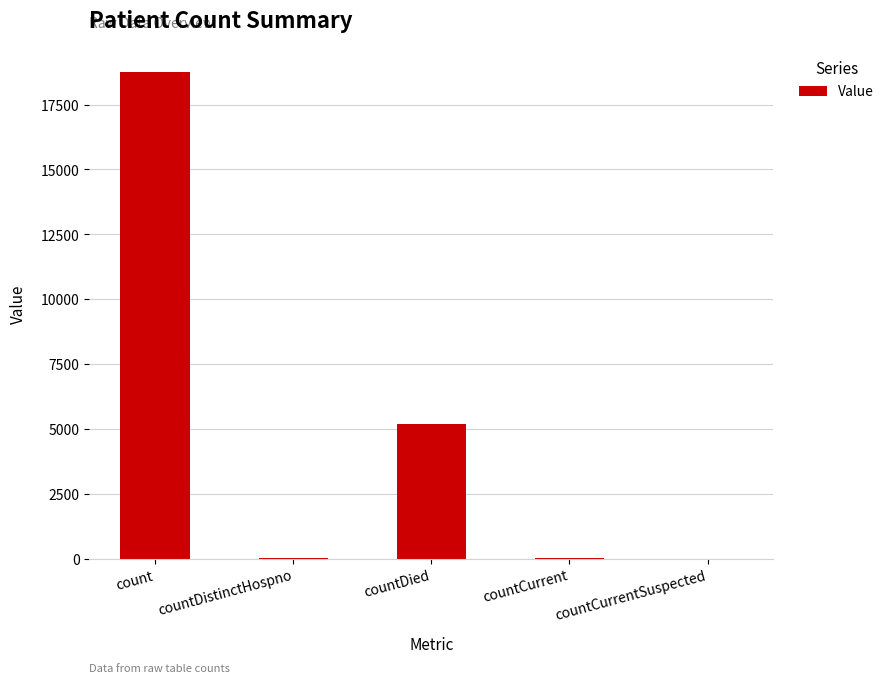

Which category has the highest value across all series?

count